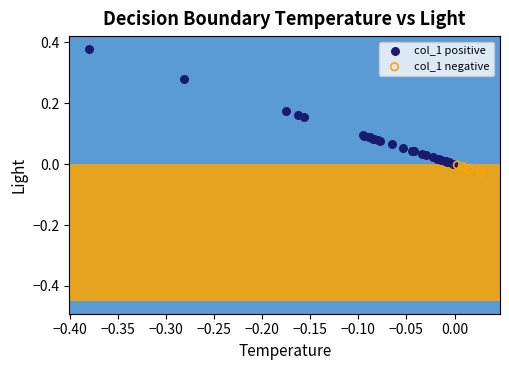

Which series contains the highest Y value?

col_1 positive